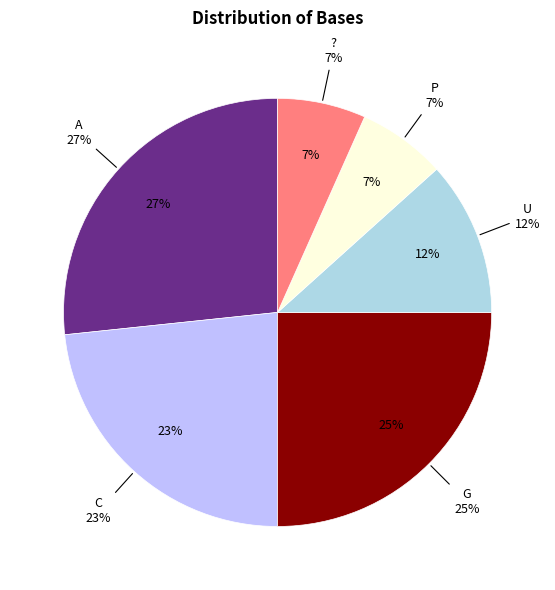

Is it true that ? is 17% of the pie?

False